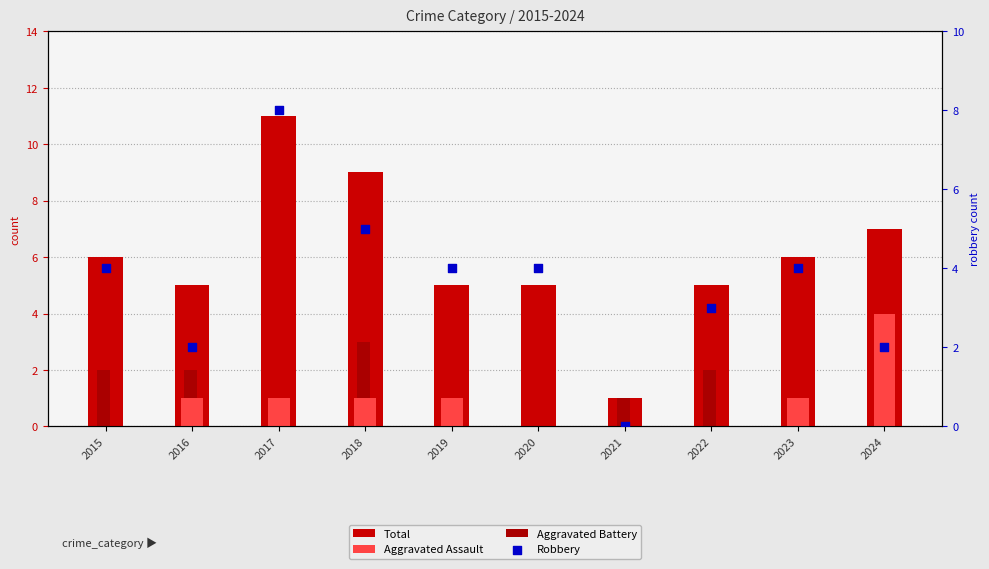

At how many categories does at least one series exceed 4?

9